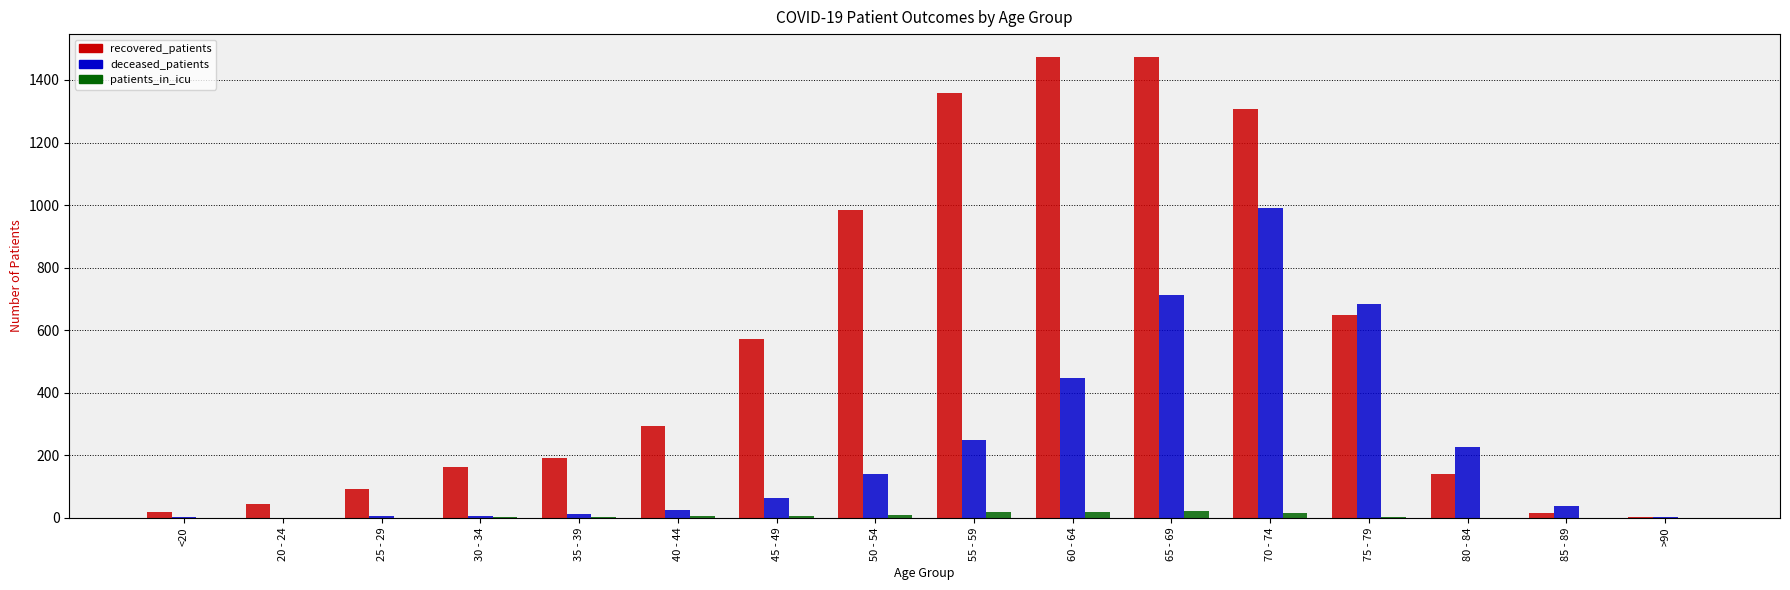

What is the average value of the patients_in_icu series?

7